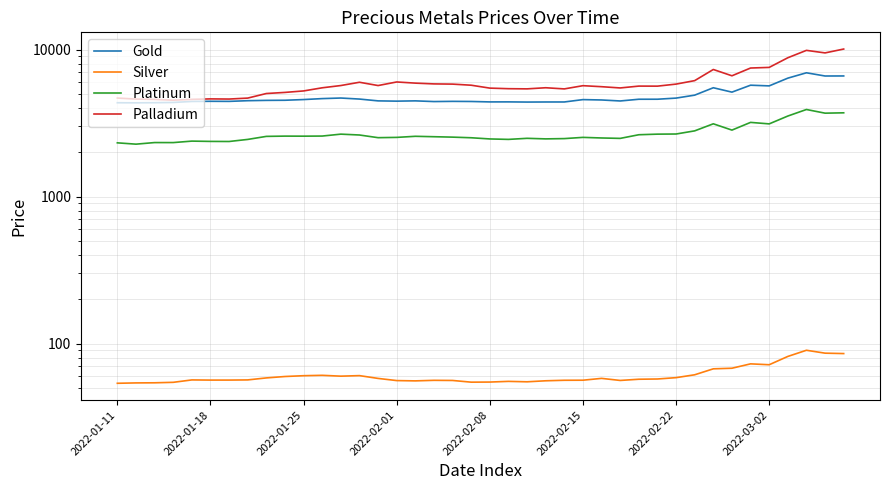

What are all the series names shown in the legend?

Gold, Silver, Platinum, Palladium